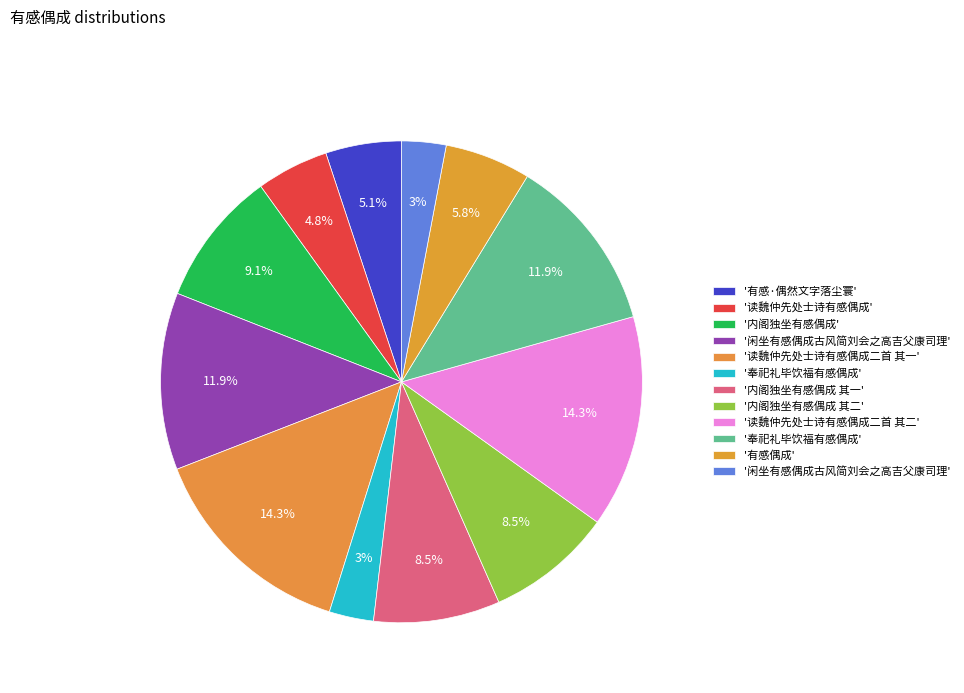

How many segments does this pie chart have?

12